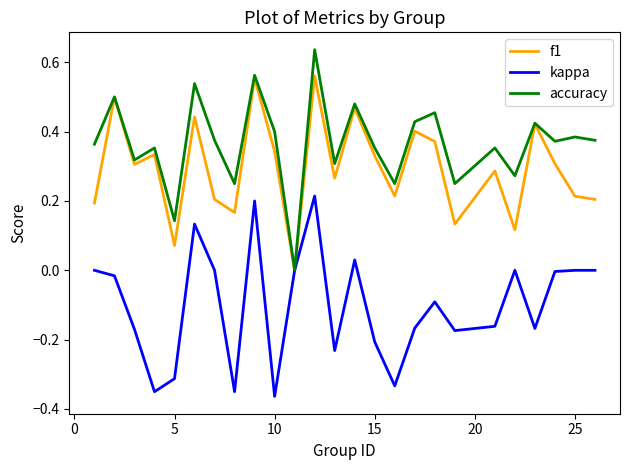

List the series in order of their peak value, highest first.

accuracy, f1, kappa